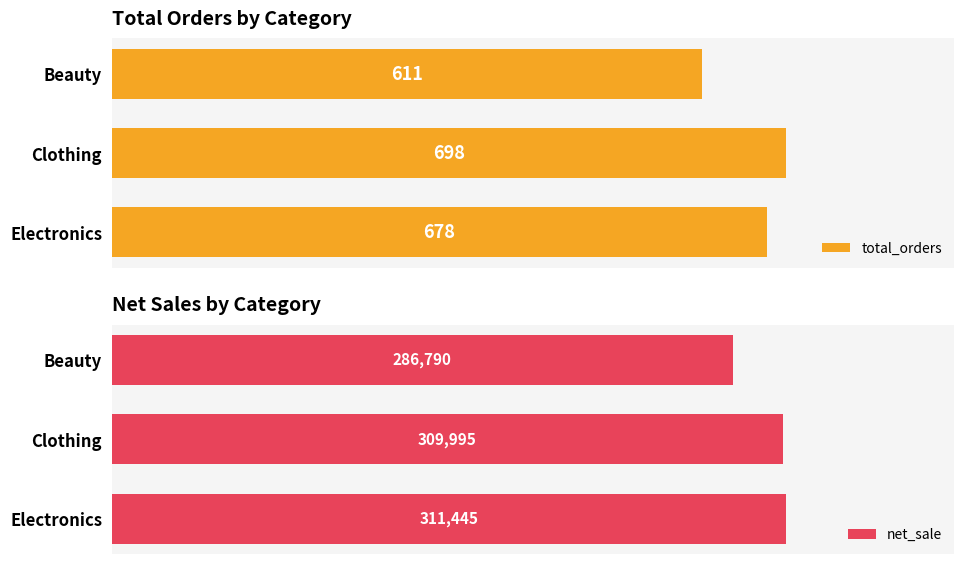

Does the chart contain any negative values?

No